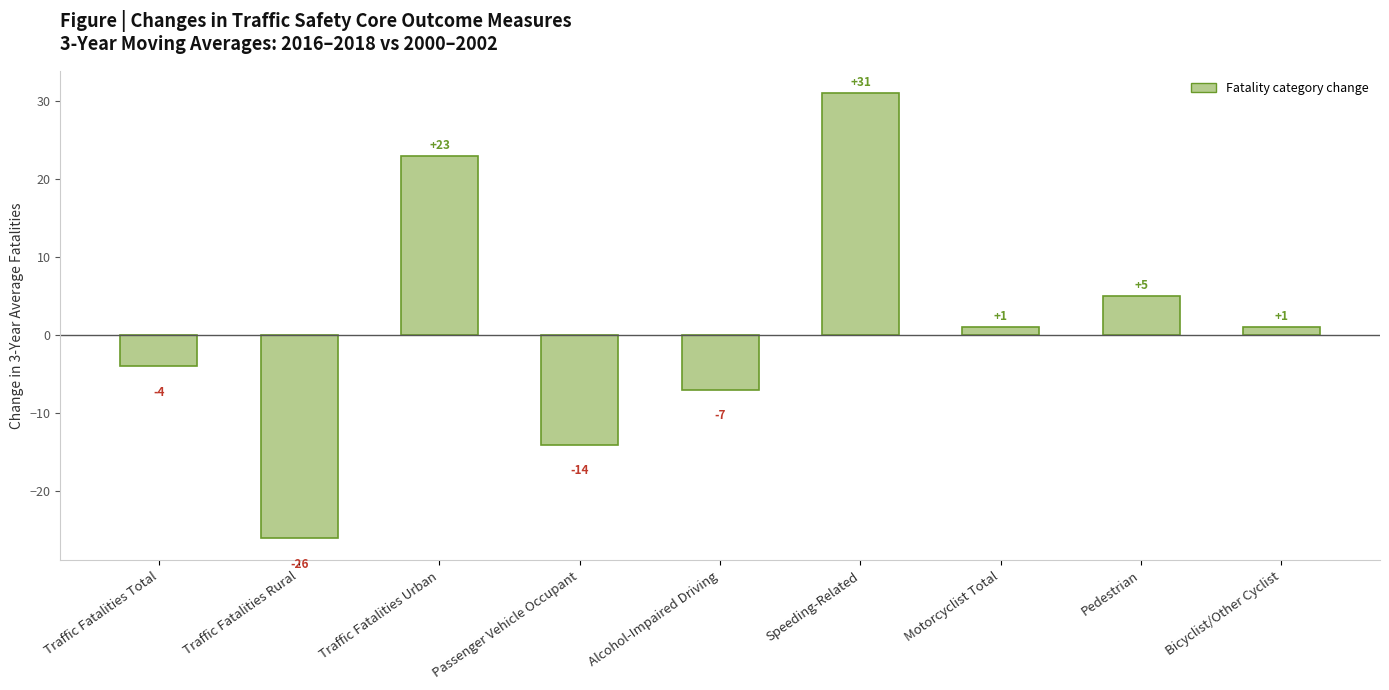

What is the label of the 7th bar from the left?

Motorcyclist Total